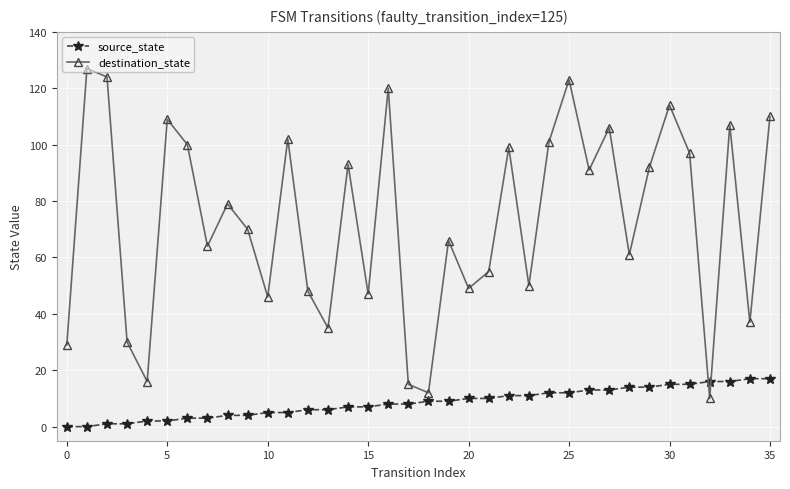

At how many categories does at least one series exceed 72?

18